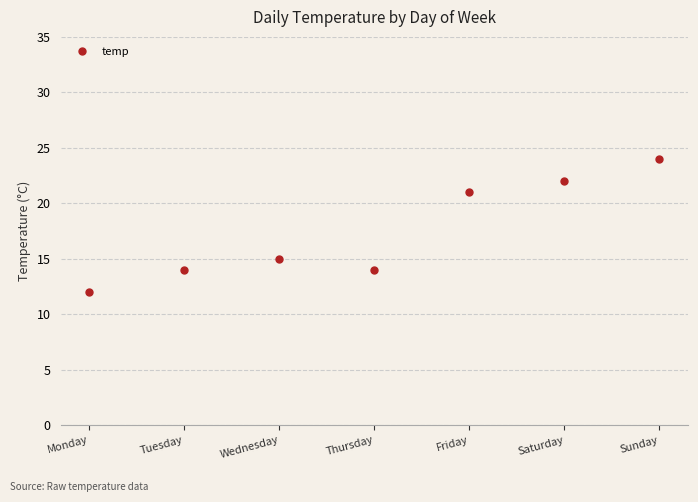

What is the sum of the values at Monday and Friday?

33